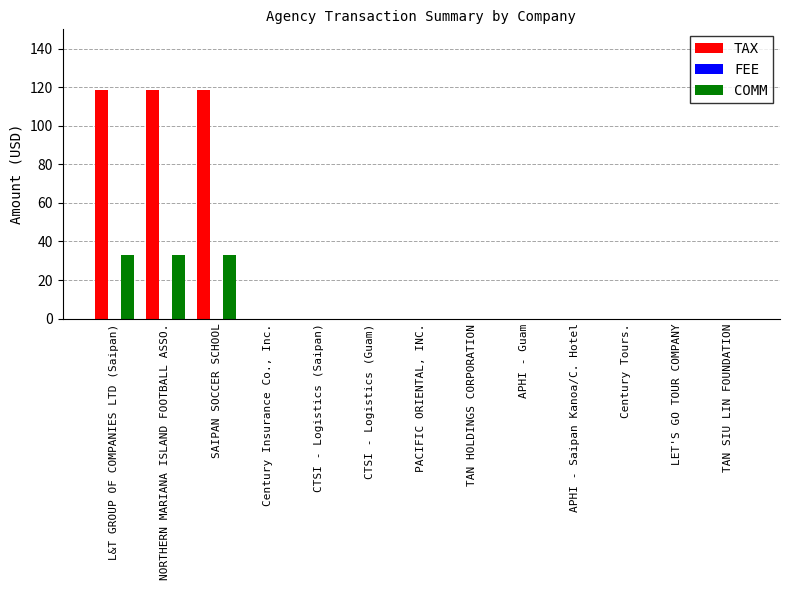

Is it true that TAX equals 118.5 at NORTHERN MARIANA ISLAND FOOTBALL ASSO.?

True